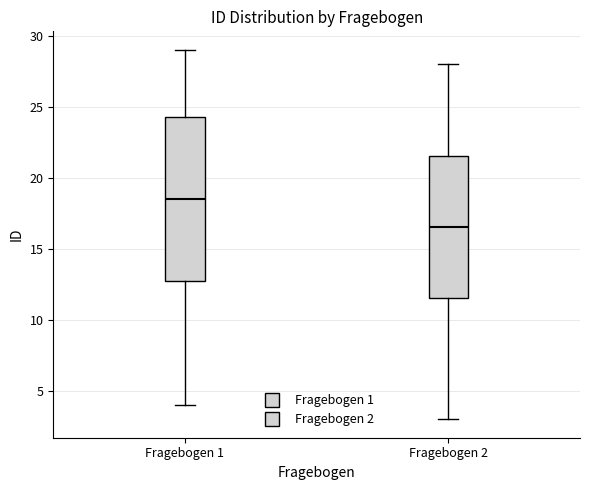

Reading left to right, read every box against the y-axis: the position of its median line, the range the box covers, and the ends of its whiskers. The values are not printed on the chart, so give them approximately, as read against the axis.

Fragebogen 1: median 18.5, box 13.0 to 24.5, whiskers 4.0 to 29.0
Fragebogen 2: median 16.5, box 11.5 to 21.5, whiskers 3.0 to 28.0